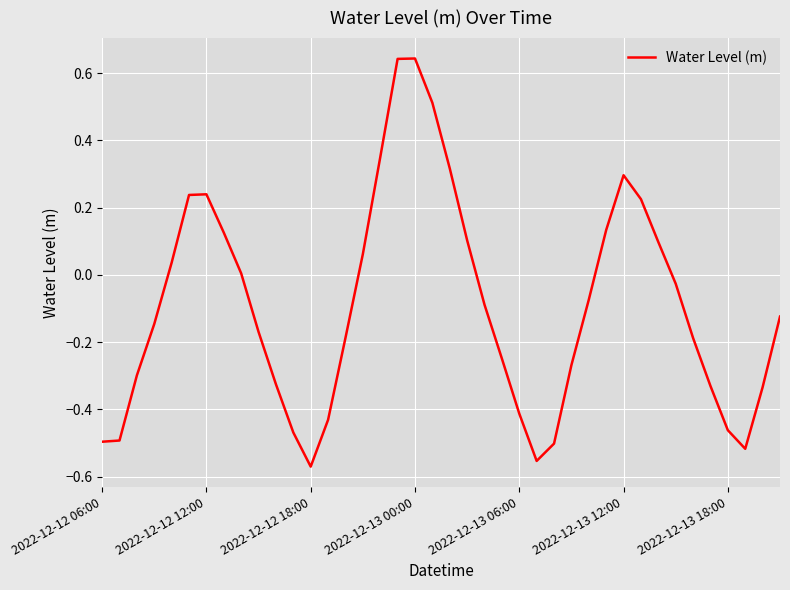

Does the chart have visible grid lines?

Yes